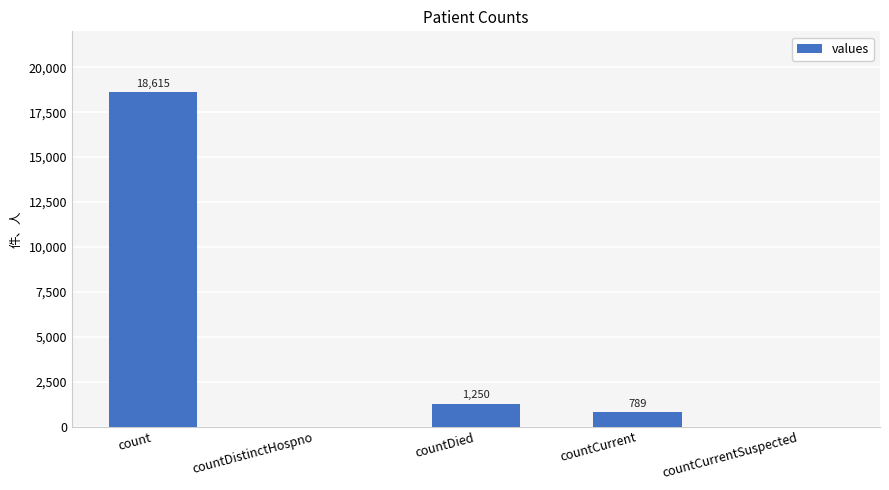

The value at countDistinctHospno is 7143. True or false?

False